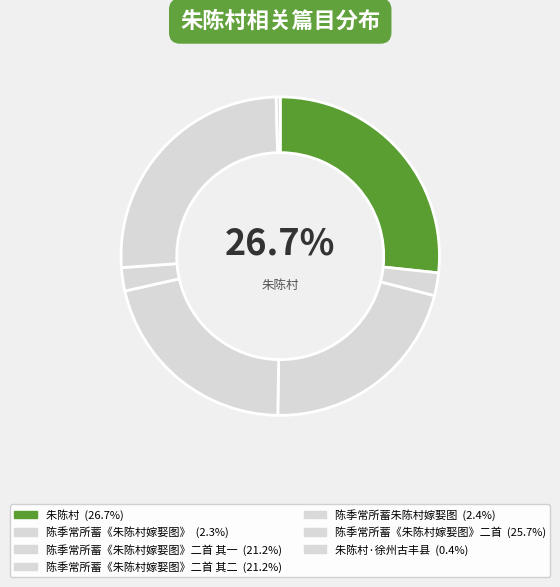

How many segments does this pie chart have?

7